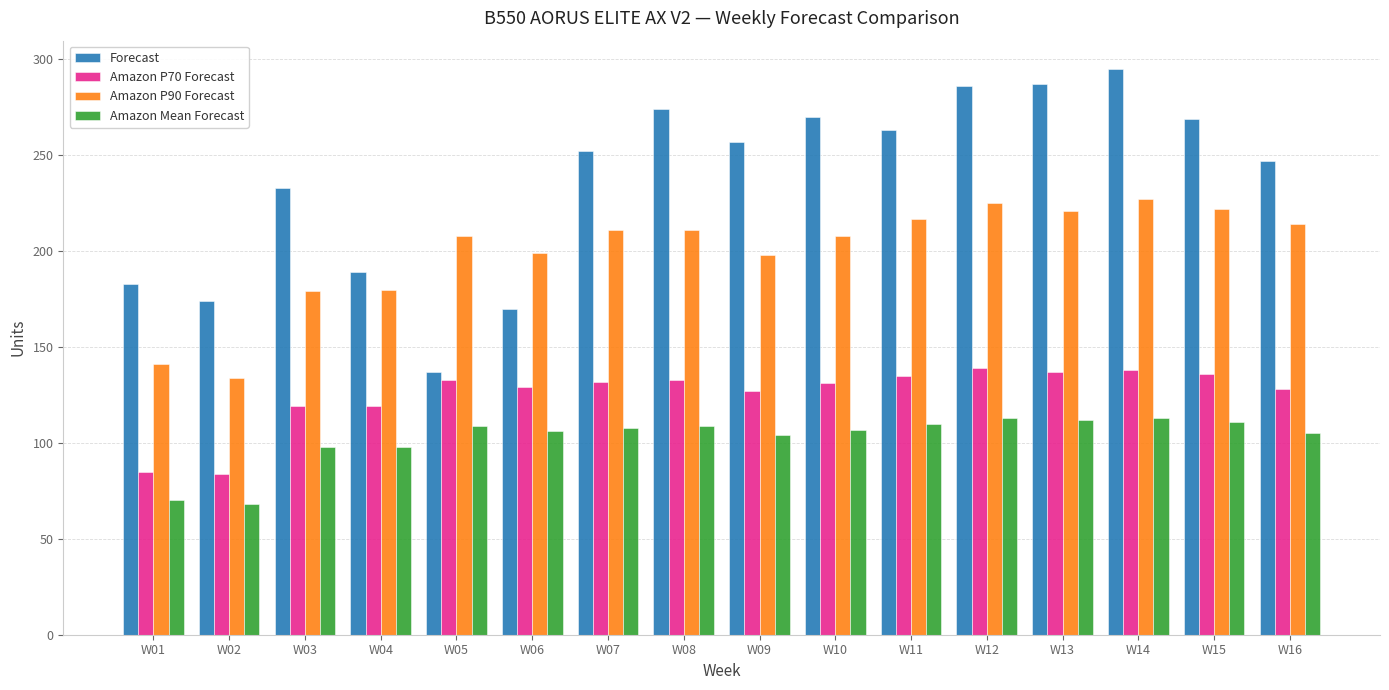

What is the value of the Amazon Mean Forecast bar at the 7th from the left?

108